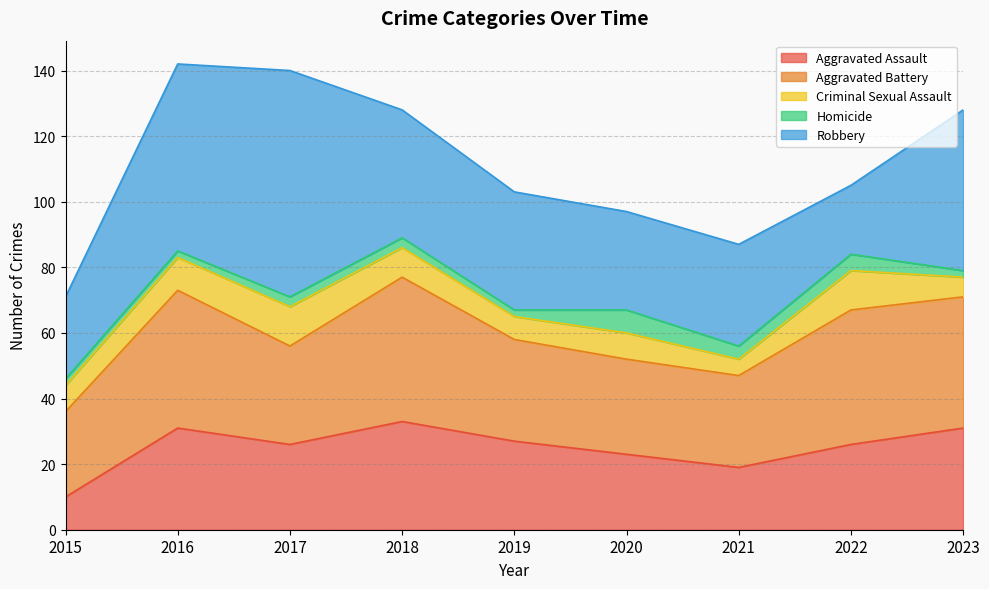

At 2021, list the series in order from smallest to largest.

Homicide, Criminal Sexual Assault, Aggravated Assault, Aggravated Battery, Robbery